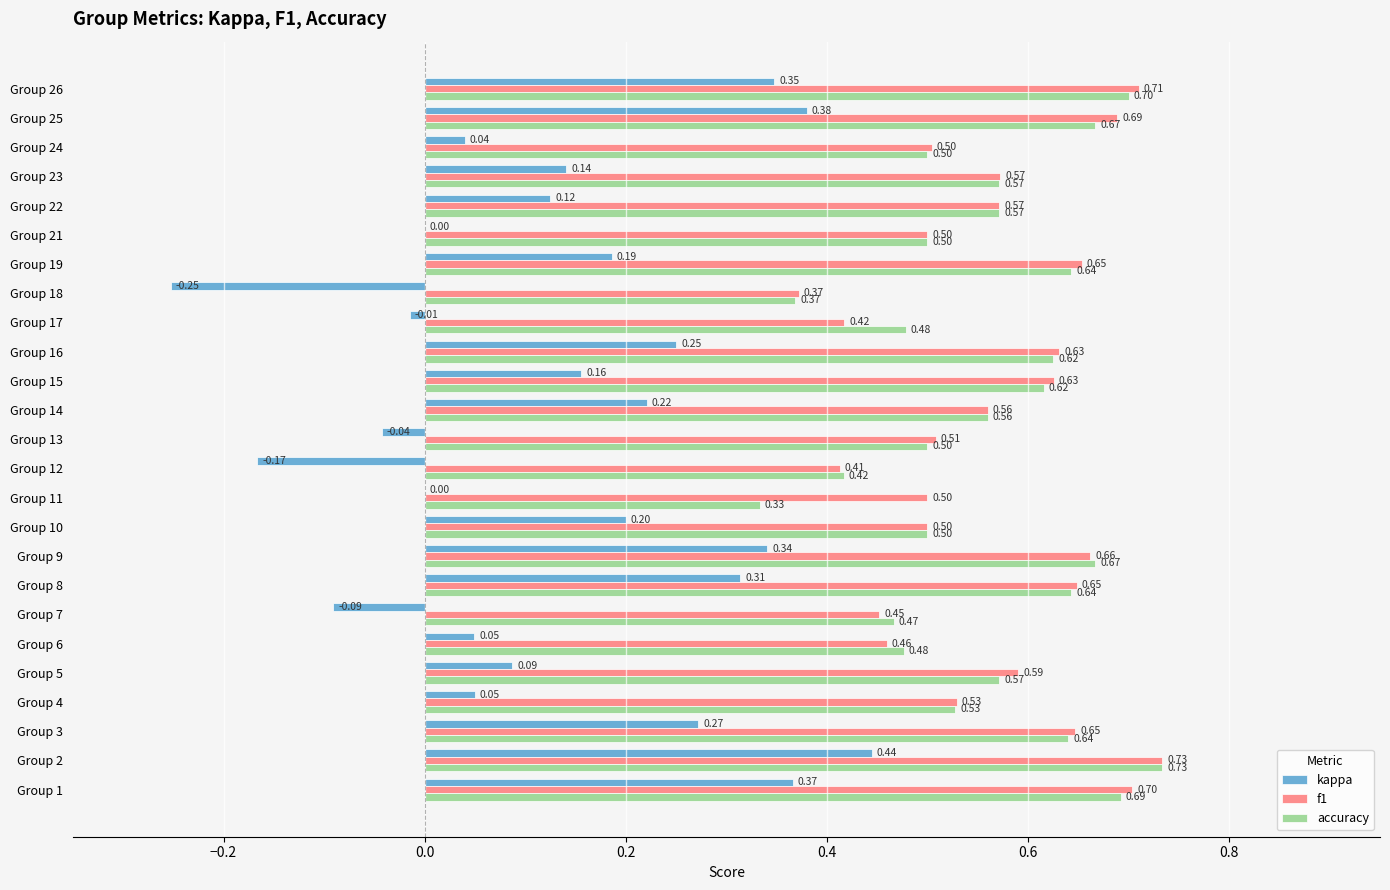

At which category is the sum across all series the highest?

Group 2